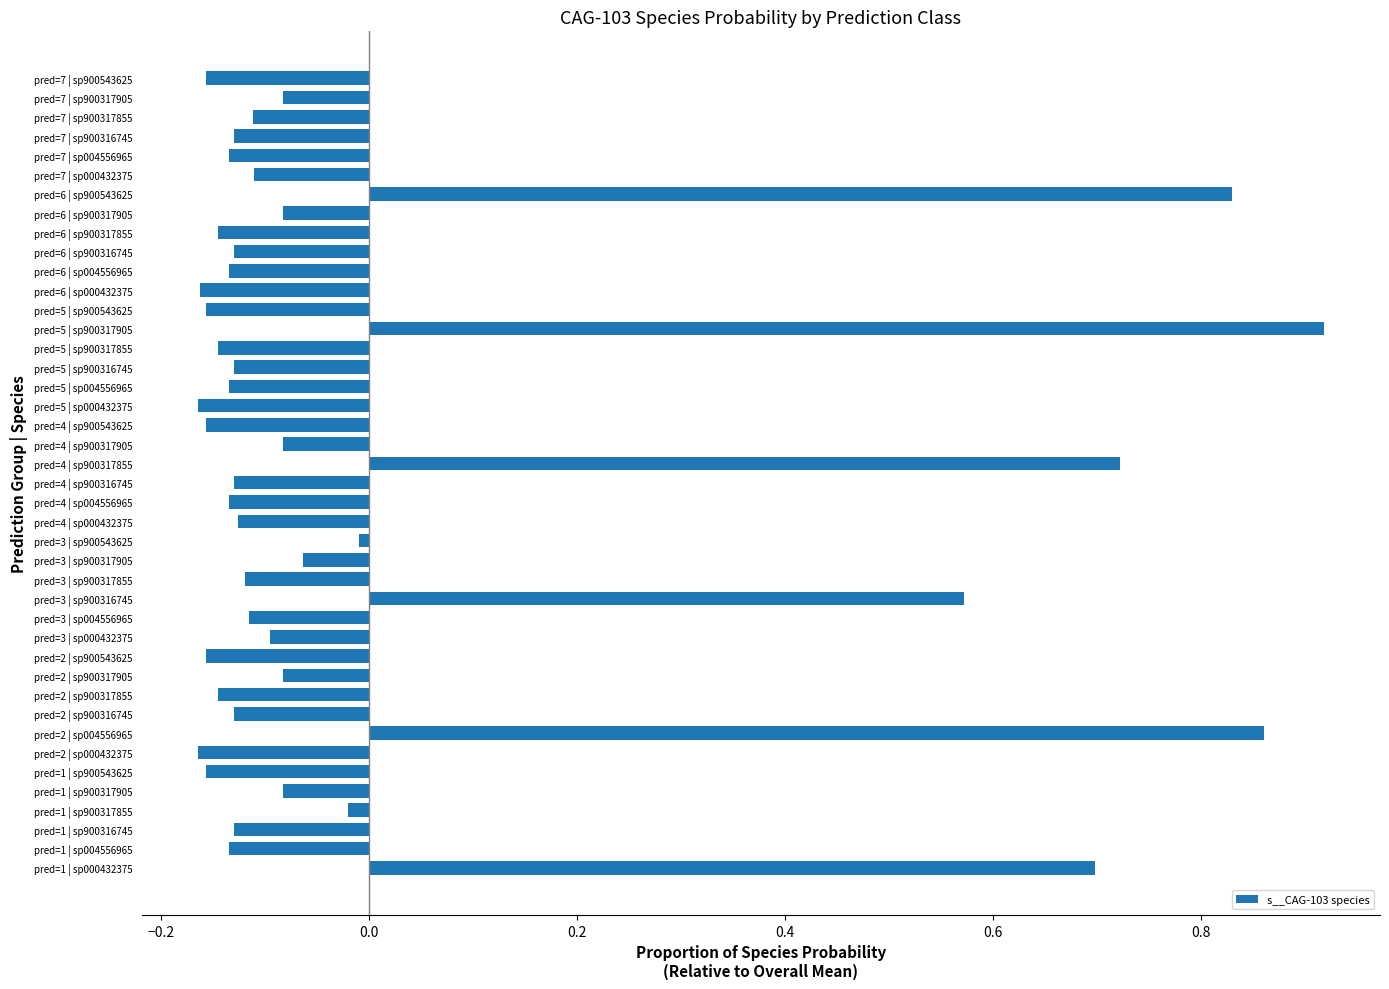

What is the sum of all values?

0.3